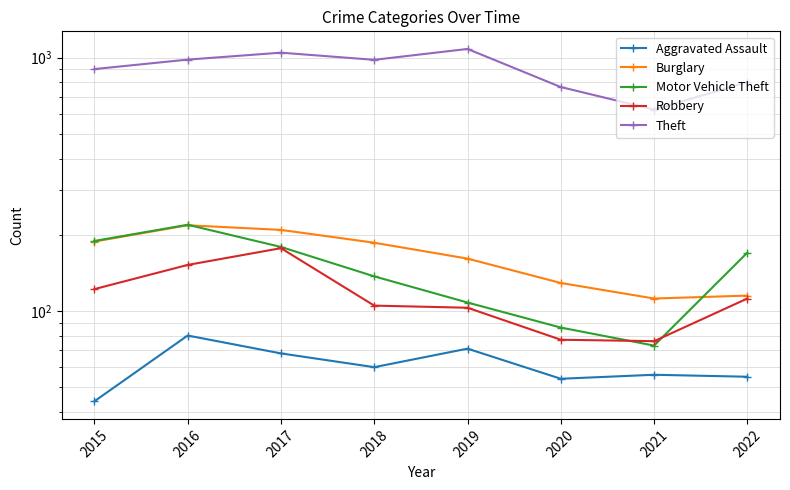

What is the maximum value shown in the chart?

1083